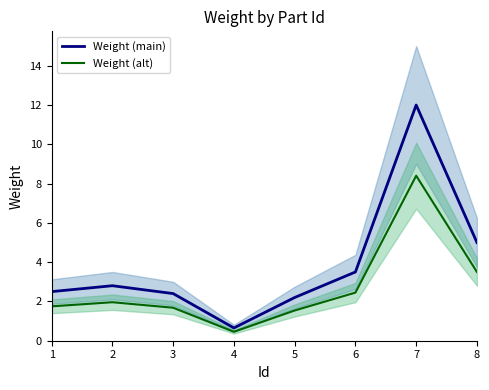

The Weight (main) series shows 2.4 at 3. True or false?

True